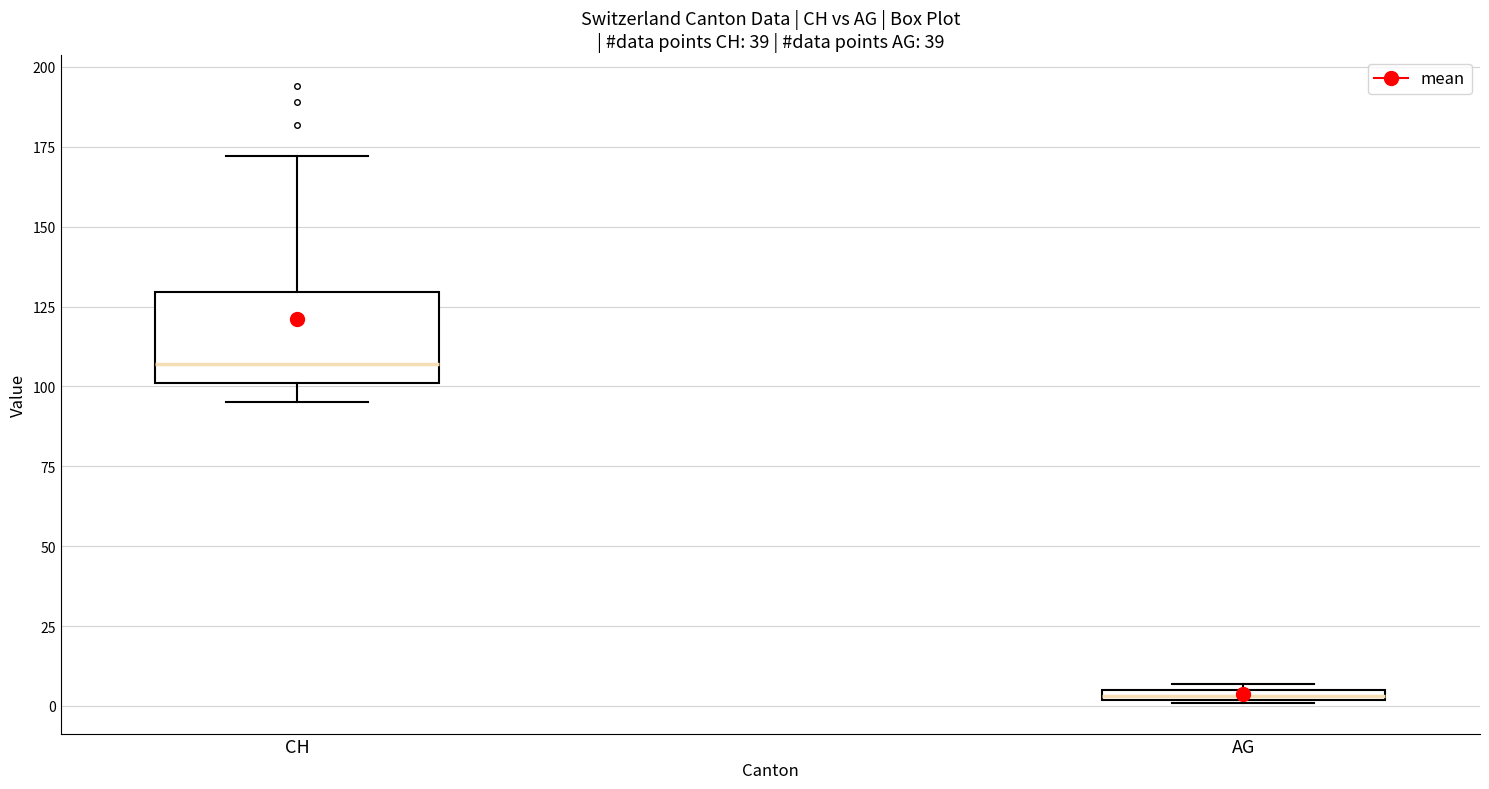

Which box is the tallest, from its lower edge to its upper edge?

CH